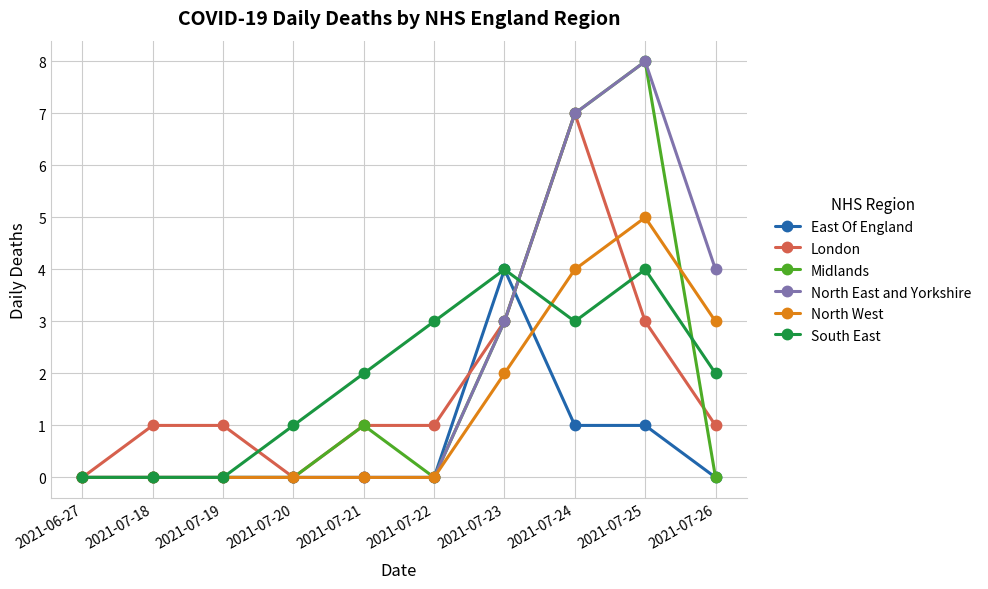

How many lines are shown in the chart?

6